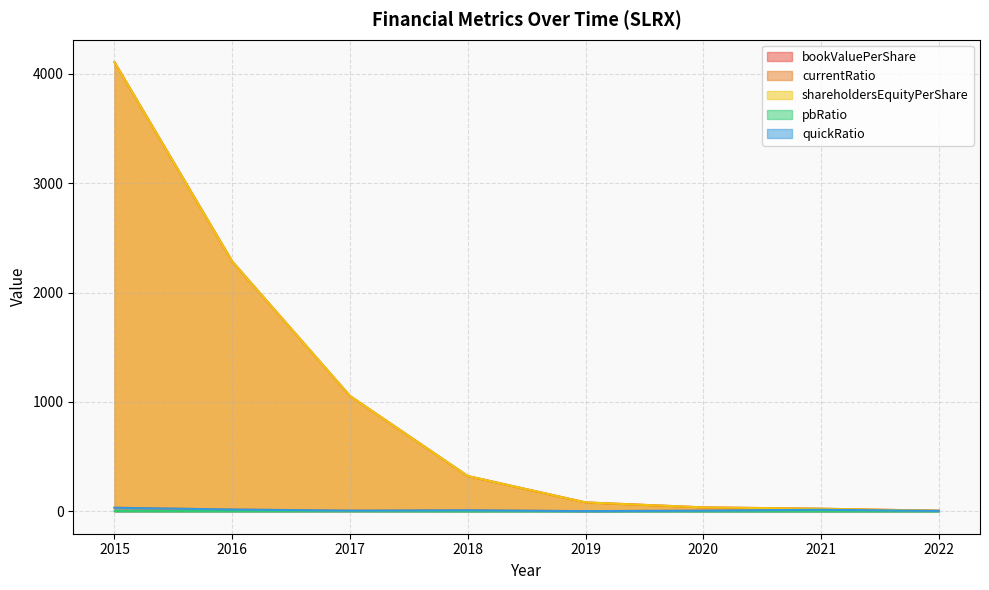

True or false: bookValuePerShare and shareholdersEquityPerShare intersect in this chart.

False